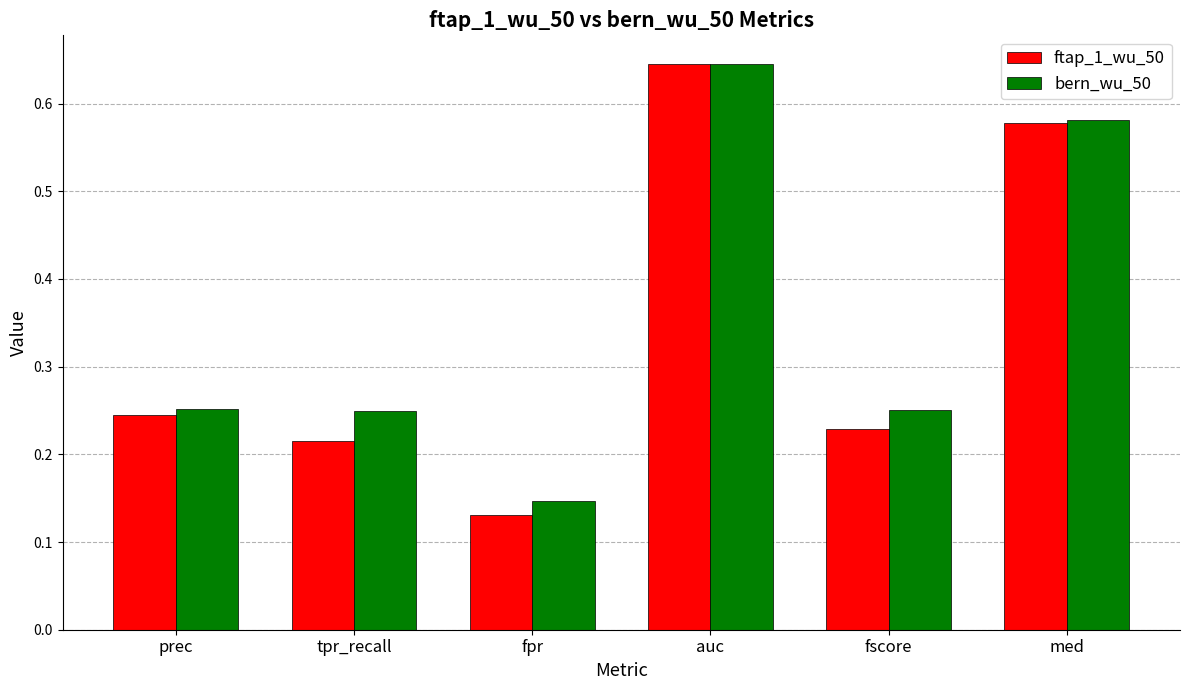

What is the label of the 4th bar from the right?

fpr